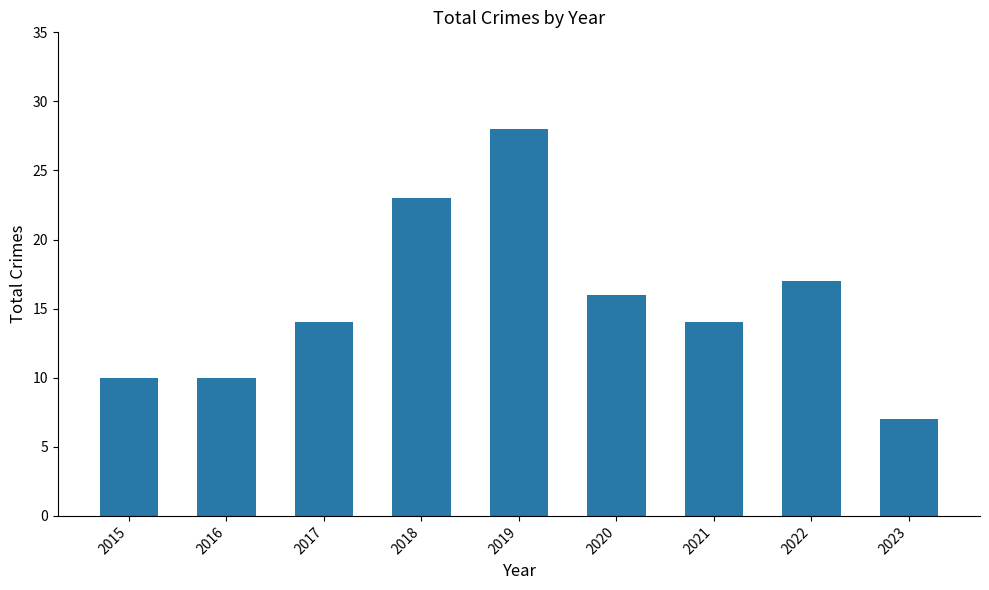

What is the sum of all values?

139